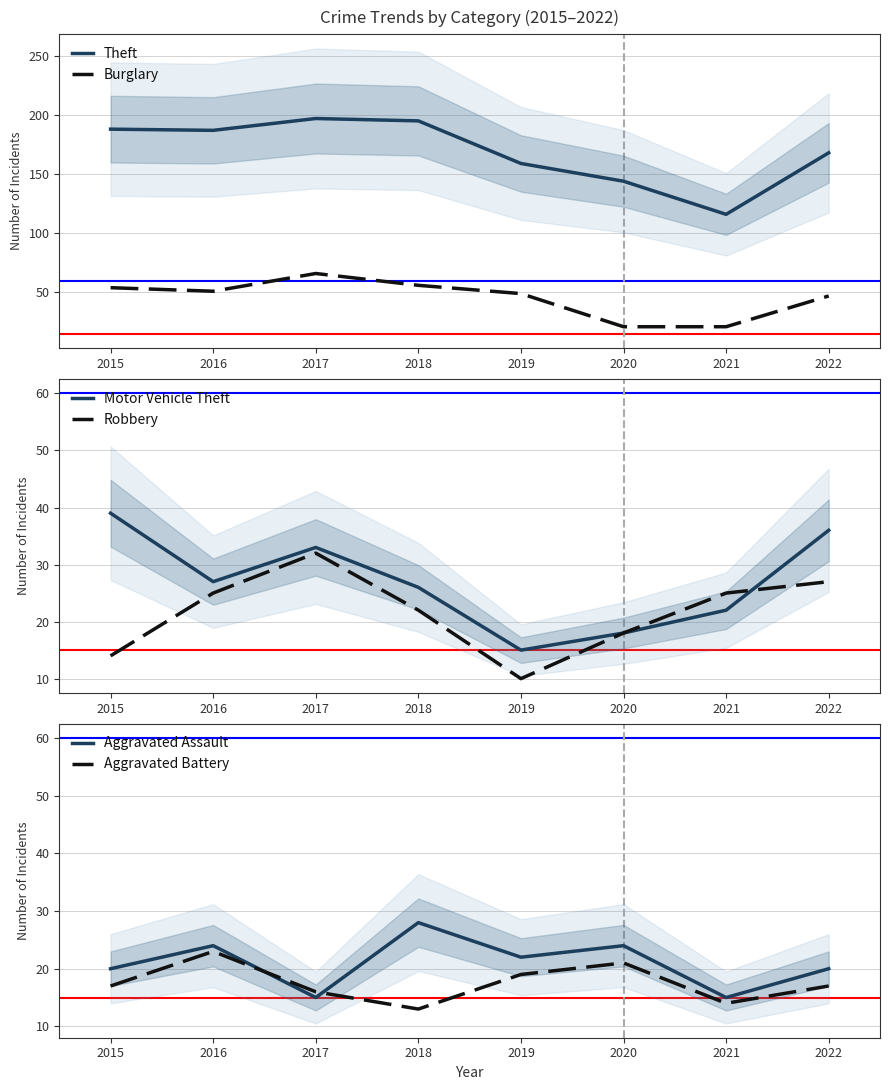

What is the sum of all Motor Vehicle Theft values?

216